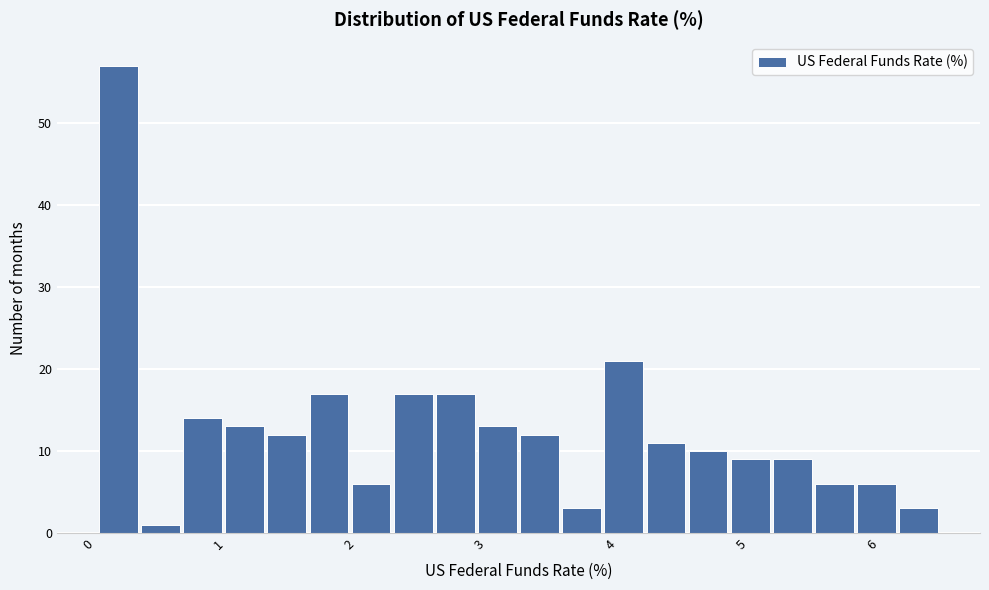

Read against the x-axis, roughly where is the centre of the tallest bar?

0.2